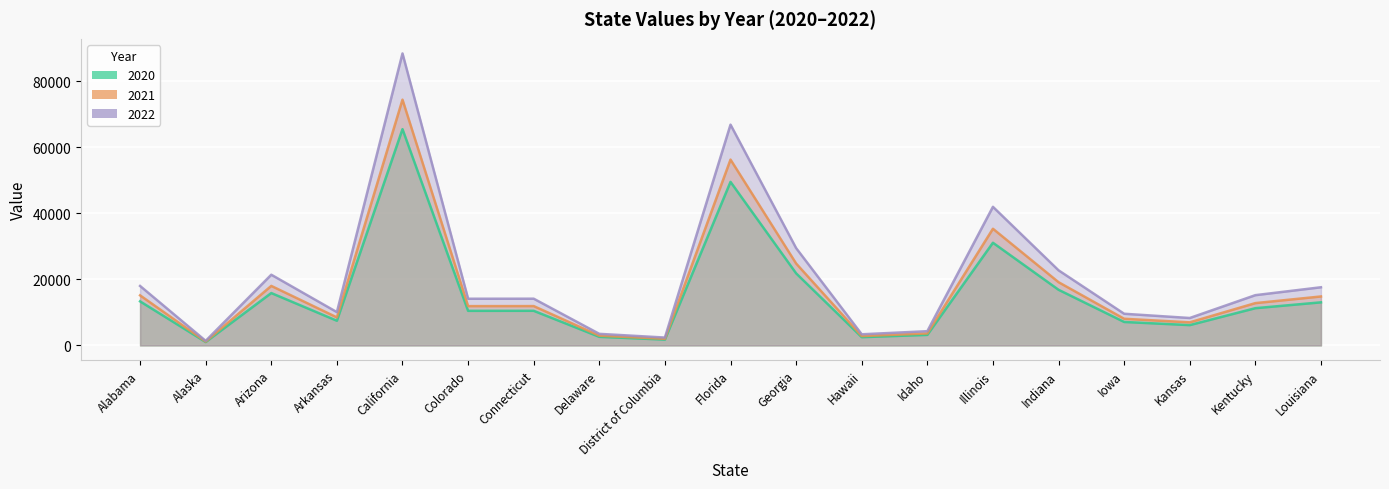

Reading left to right, list all the values displayed in this chart.

2020: 13345.2	1023.4	15866.4	7473.8	65527.4	10475.5	10485.2	2596.0	1764.4	49545.8	21839.8	2497.4	3192.6	31105.4	16857.3	7105.1	6151.2	11278.1	13051.3
2021: 15165.0	1163.0	18030.0	8493.0	74463.0	11904.0	11915.0	2950.0	2005.0	56302.0	24818.0	2838.0	3628.0	35347.0	19156.0	8074.0	6990.0	12816.0	14831.0
2022: 18016.0	1381.6	21419.6	10089.7	88462.0	14142.0	14155.0	3504.6	2381.9	66886.8	29483.8	3371.5	4310.1	41992.2	22757.3	9591.9	8304.1	15225.4	17619.2